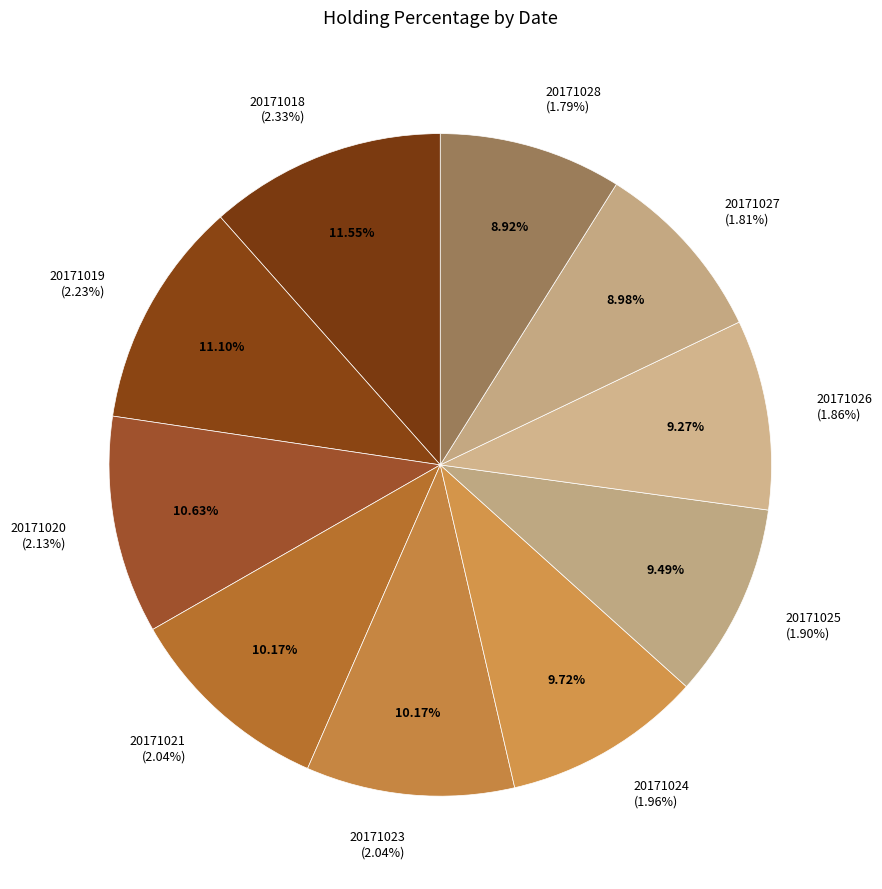

What percentage is the 20171020
(2.13%) slice, to the nearest percent?

11%